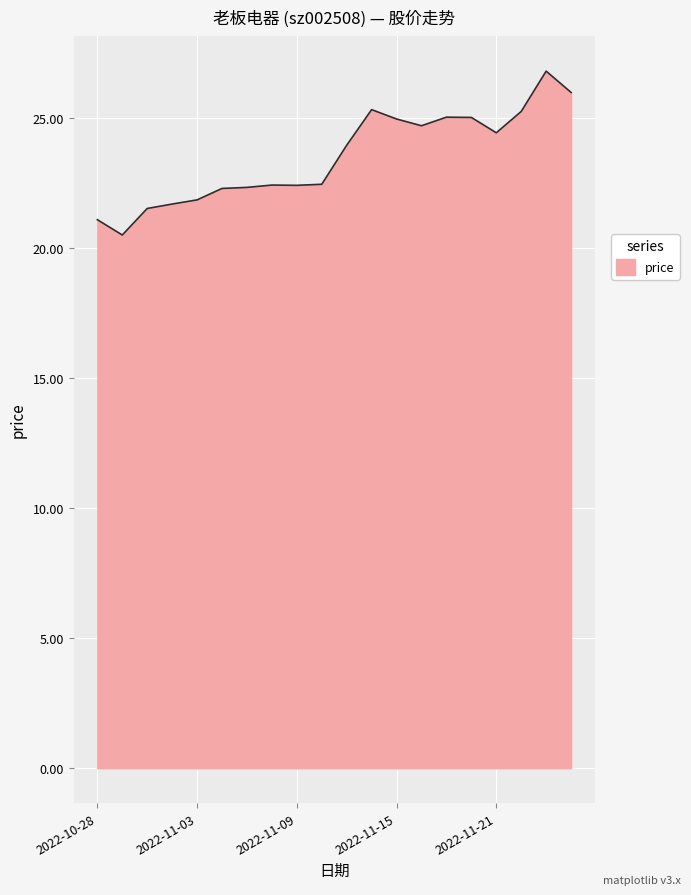

What is the difference between the maximum and minimum values?

6.3